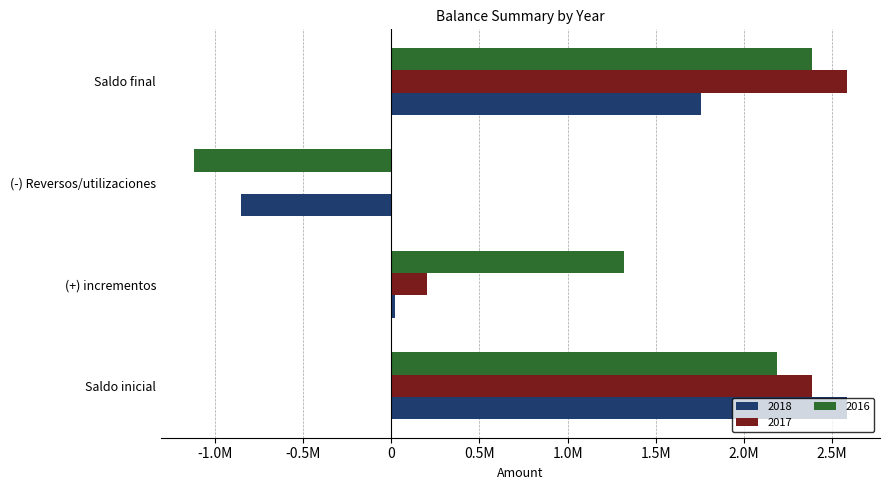

List the labels in order of 2016 value, smallest first.

(-) Reversos/utilizaciones, (+) incrementos, Saldo inicial, Saldo final